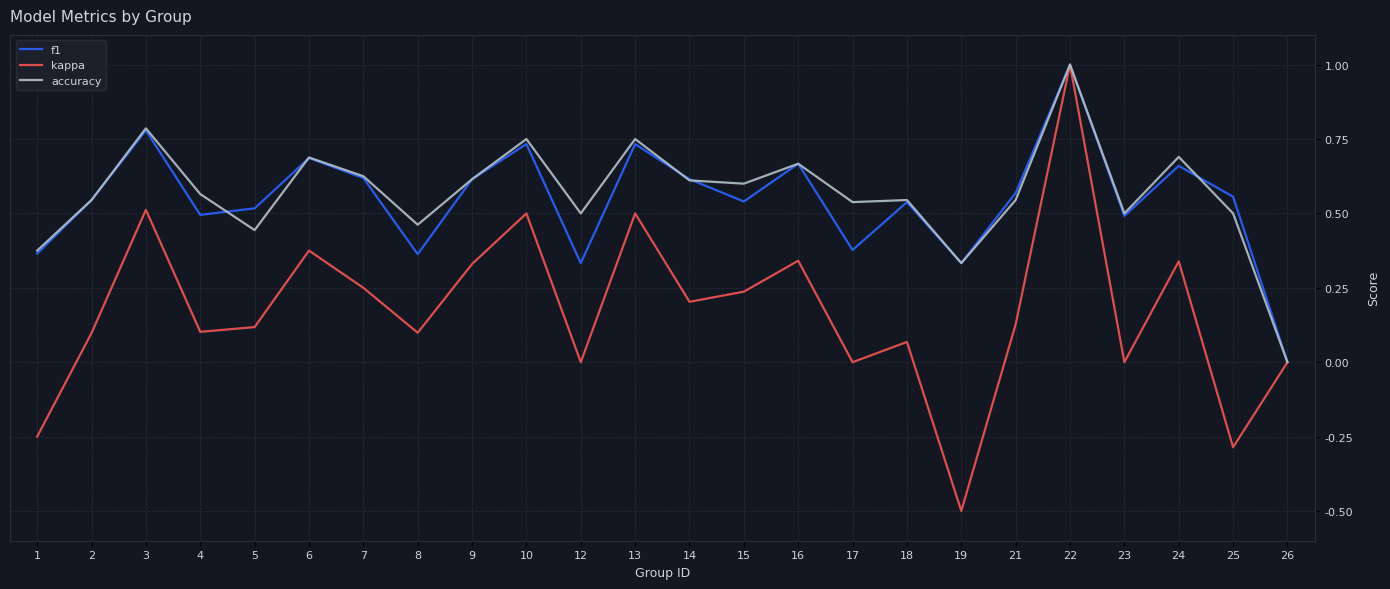

In f1, how many points are higher than both neighbors (excluding endpoints)?

8